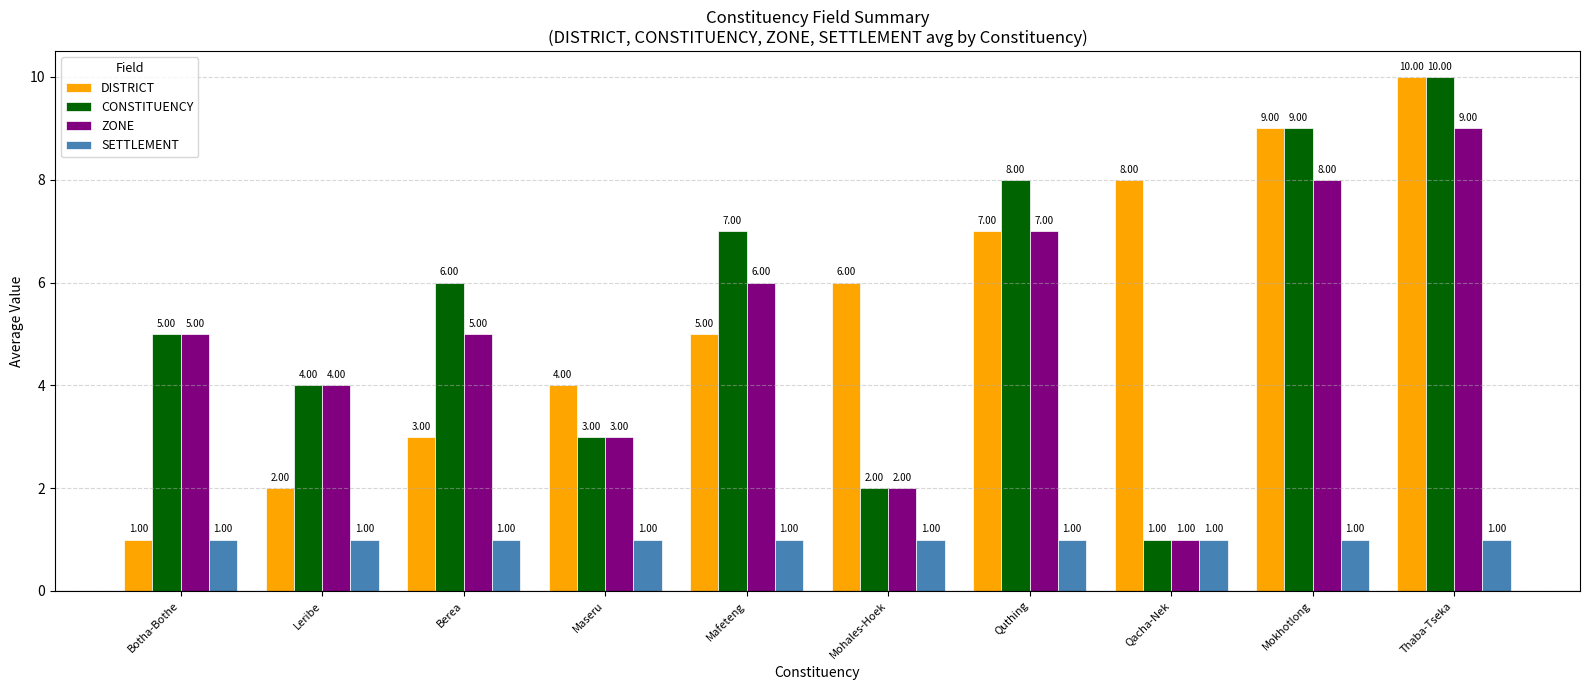

Which category has the highest value across all series?

Thaba-Tseka